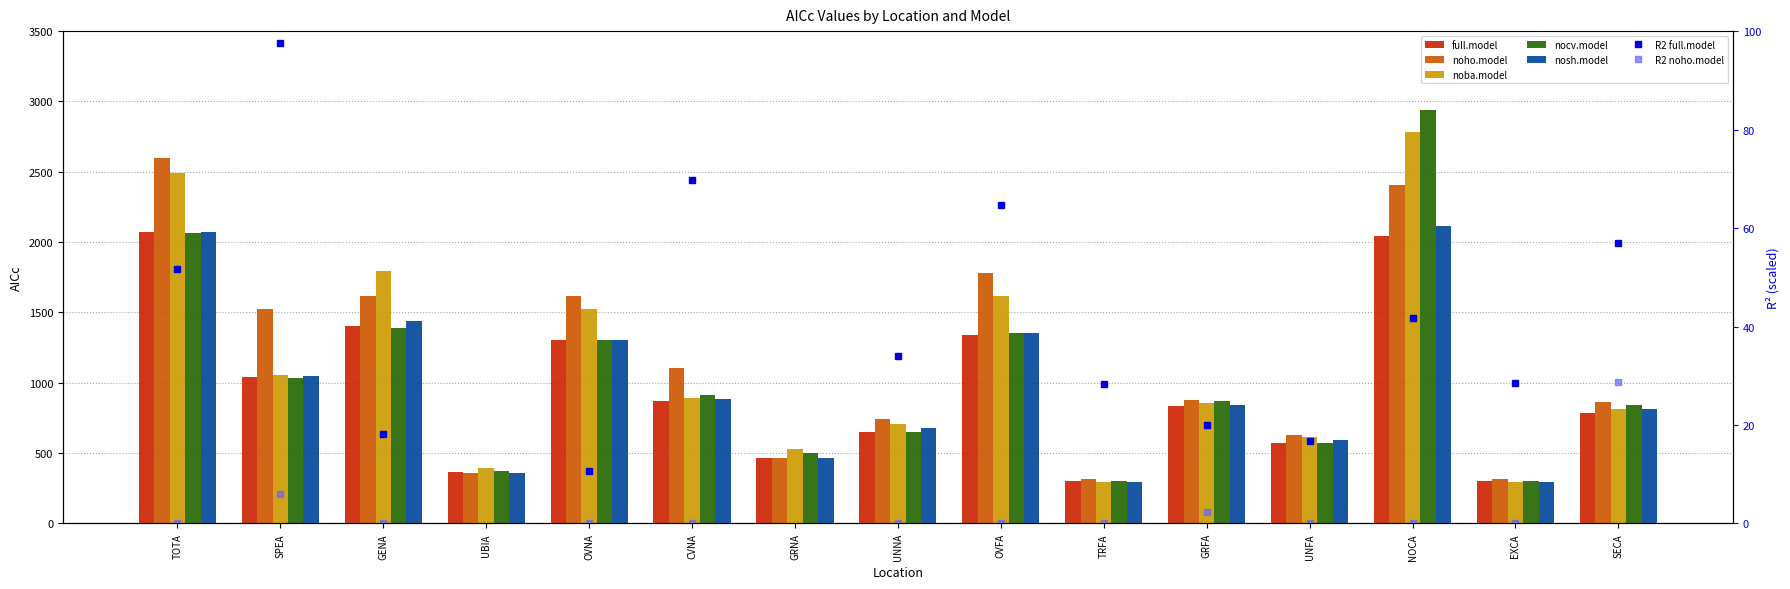

At which category does the chart reach its peak across all series?

NOCA